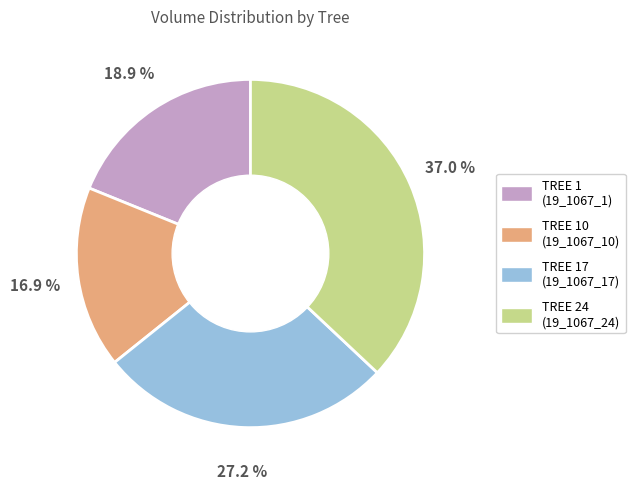

Does any single category account for the majority?

No